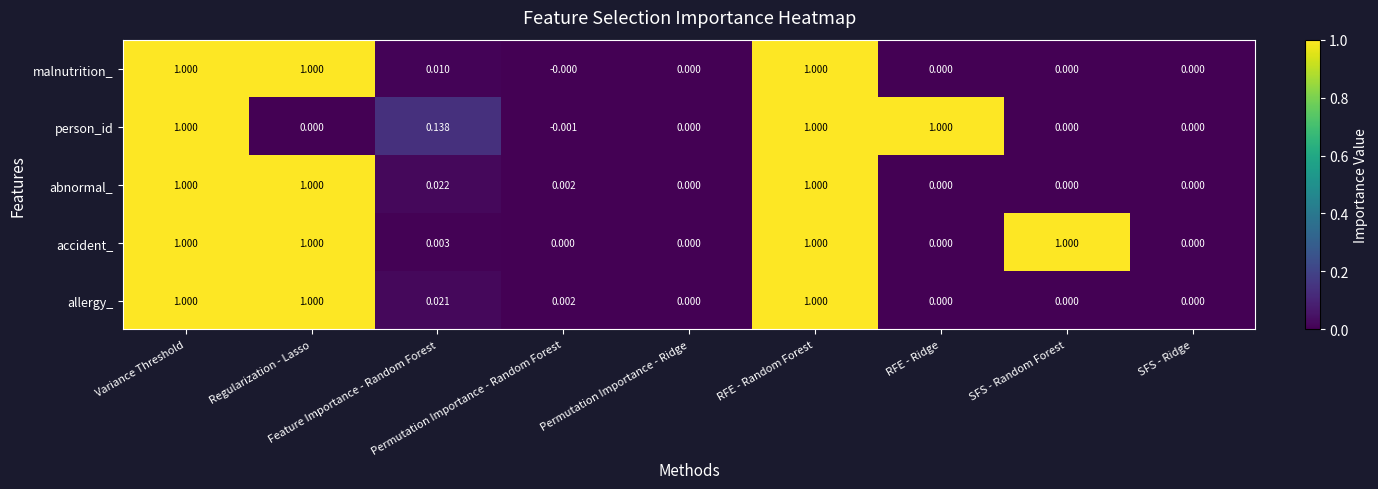

Which series has the largest range (max minus min)?

person_id